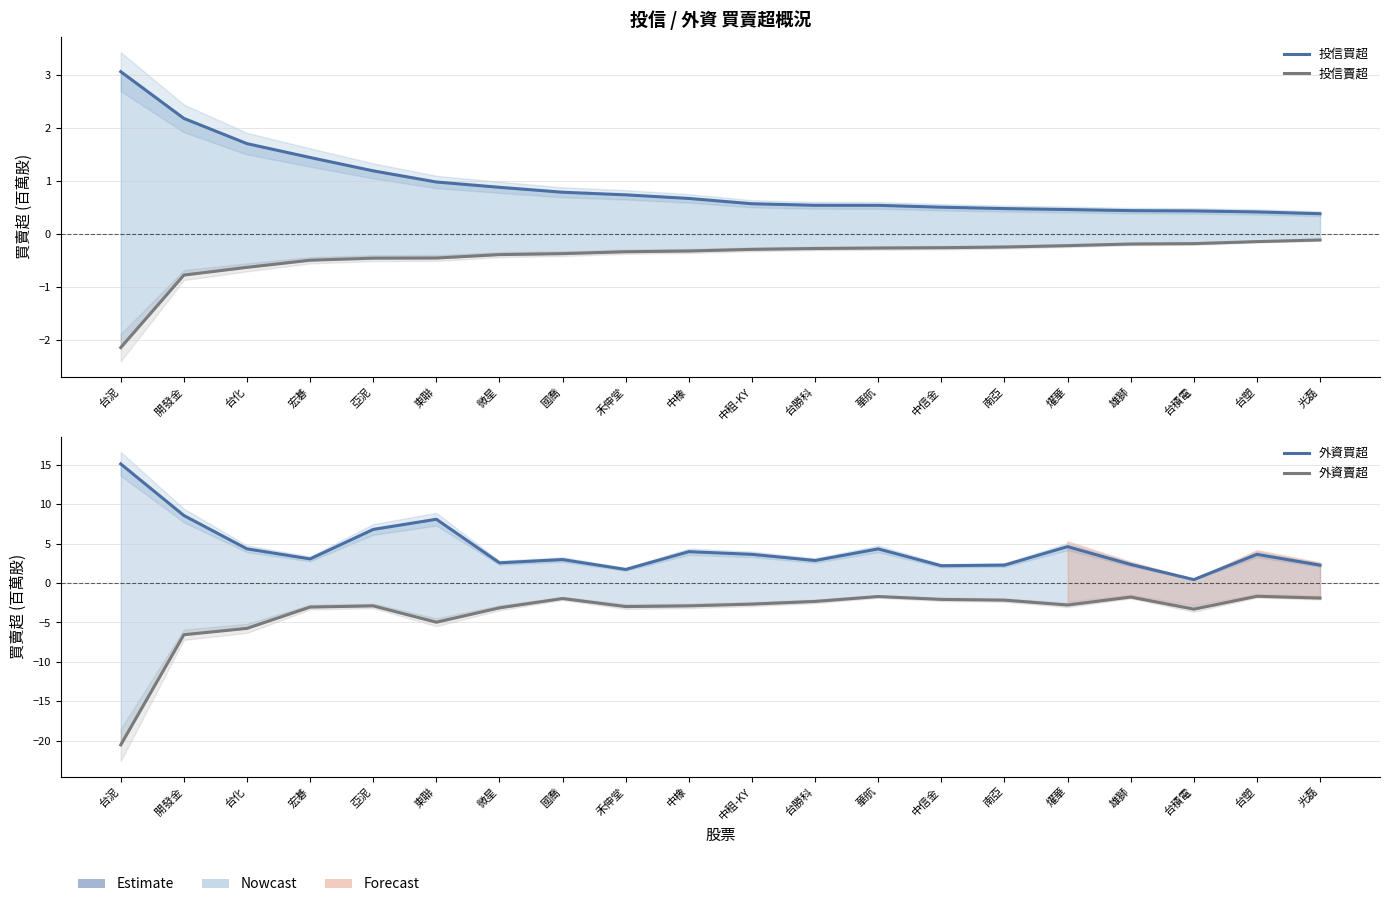

True or false: 投信賣超 has a value of -0.7 at 宏碁.

False